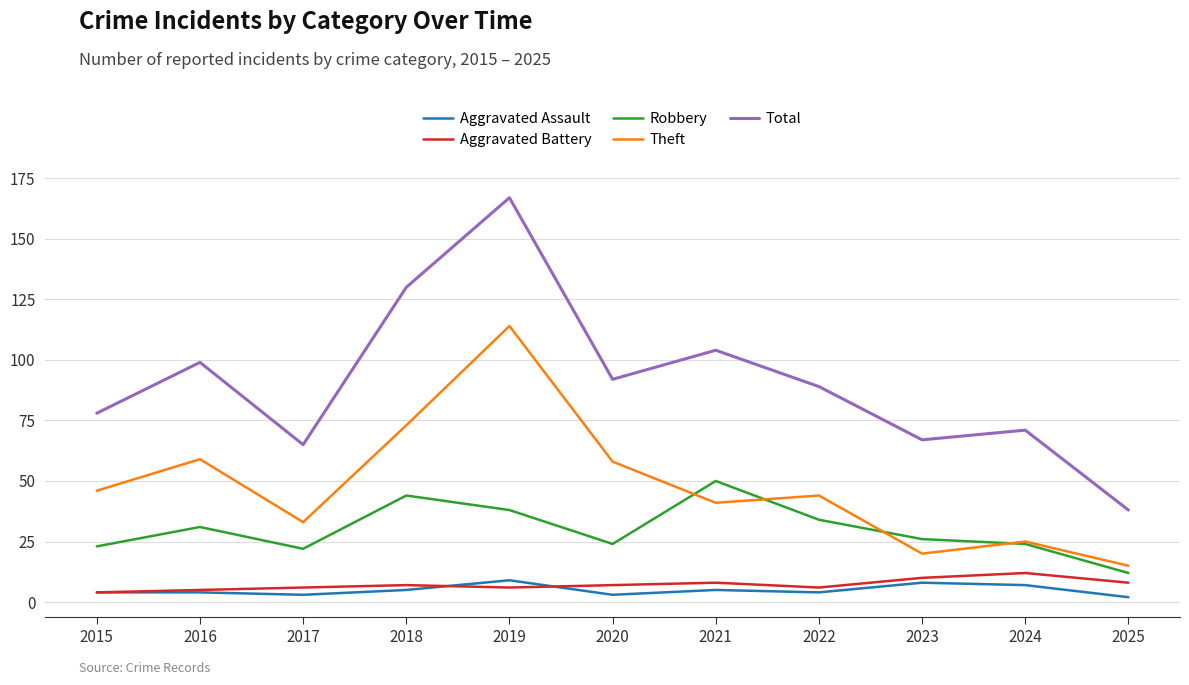

Where is the first local maximum for Robbery?

2016